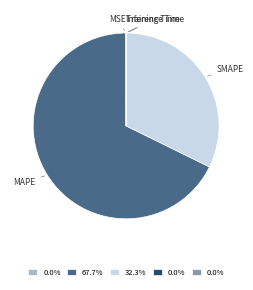

Which category has the biggest portion of the pie?

MAPE